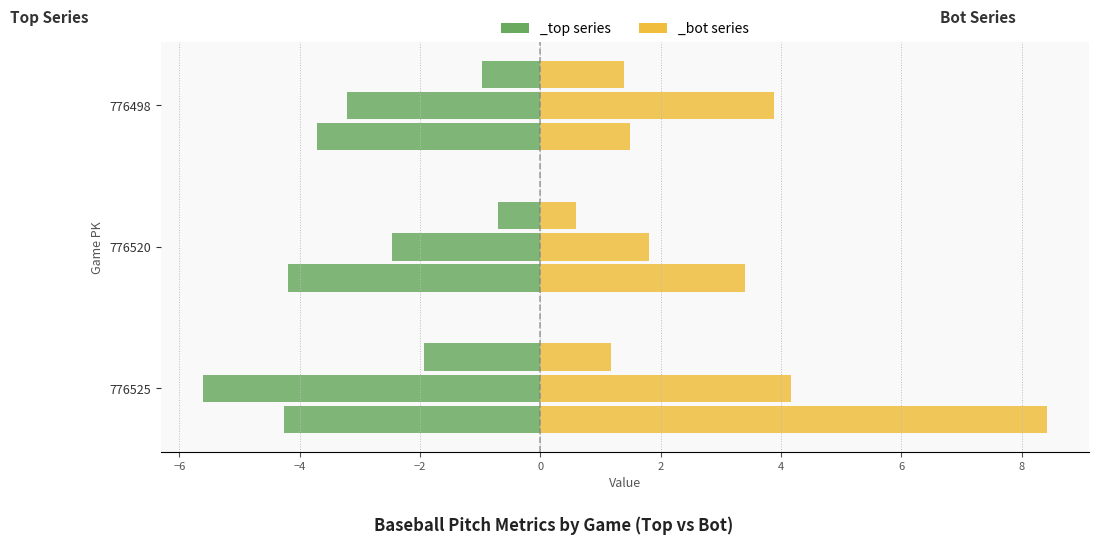

What is the value of the ax_bot bar at the 2nd from the left?

3.4